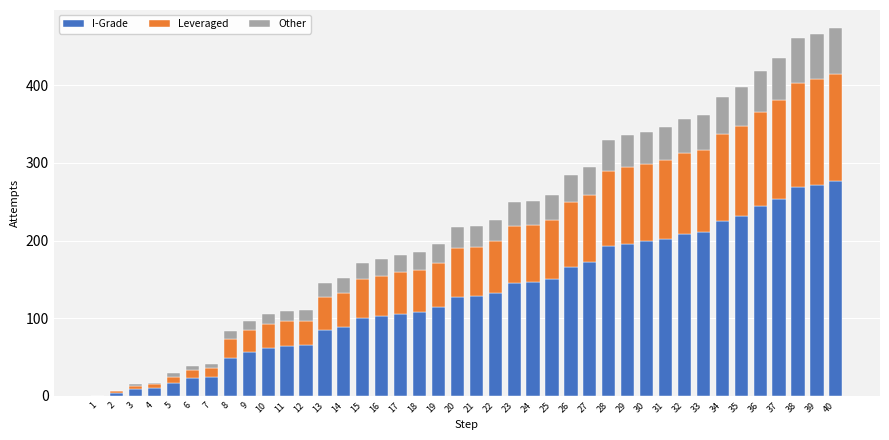

What is the highest value of the I-Grade series?

276